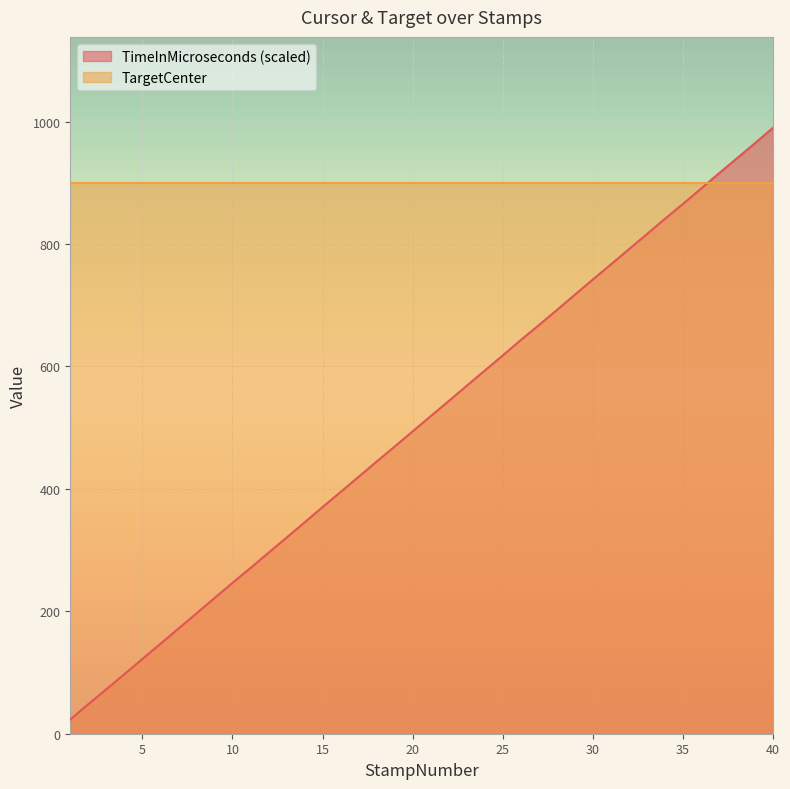

Where does the data first go above 518?

21